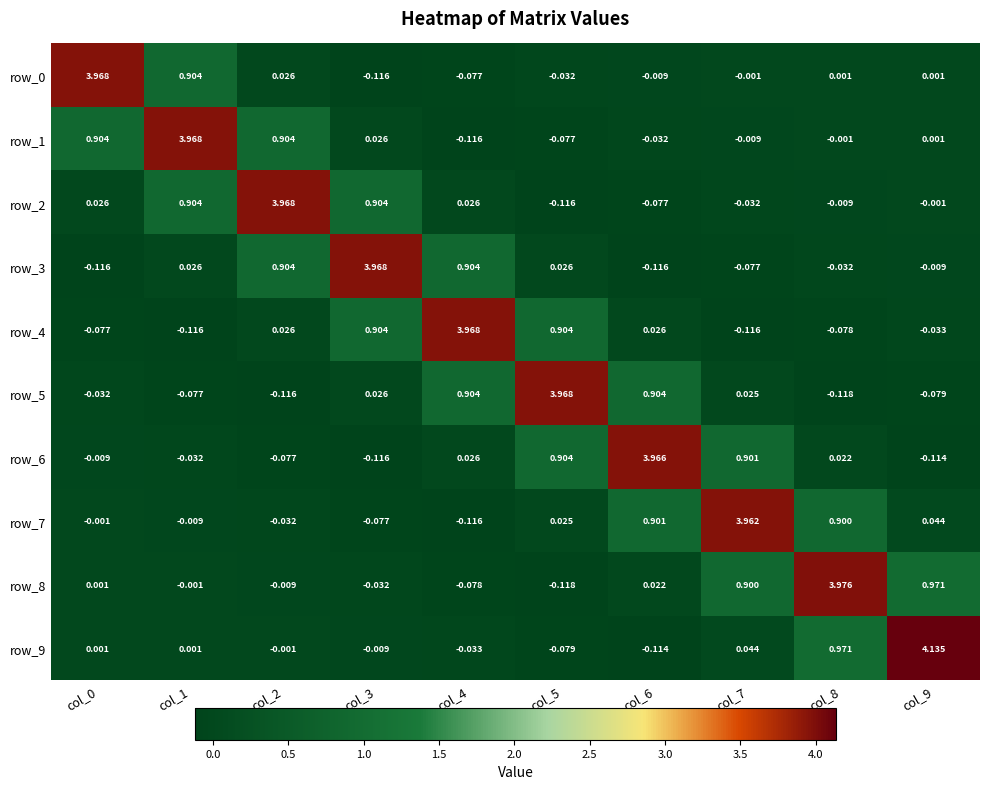

Is the value of row_4 at col_7 greater than the value of row_2 at col_8?

No